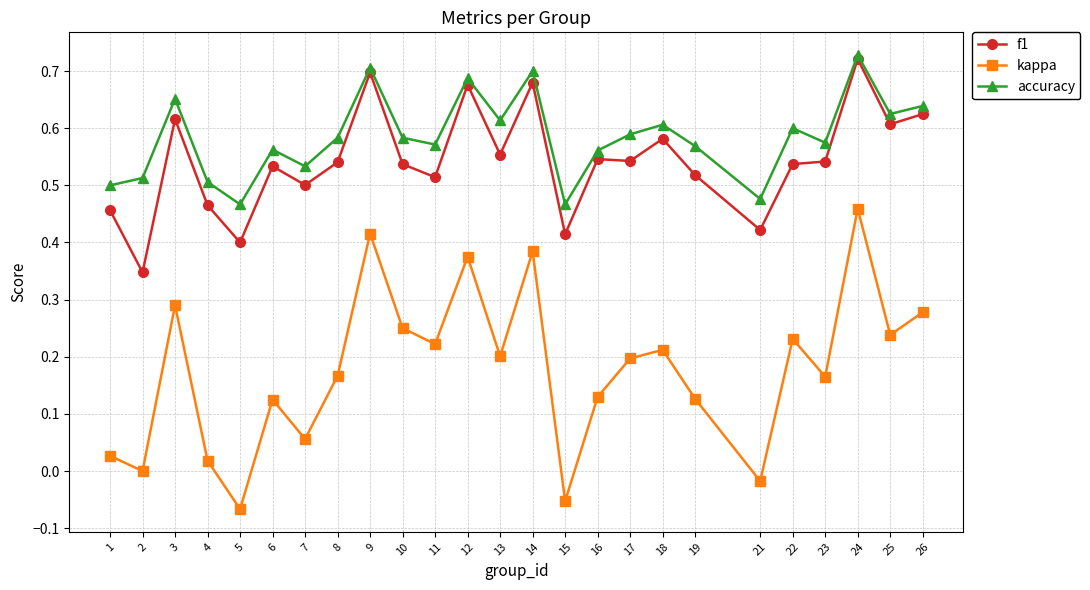

Which series changed the most between 18 and 19?

kappa